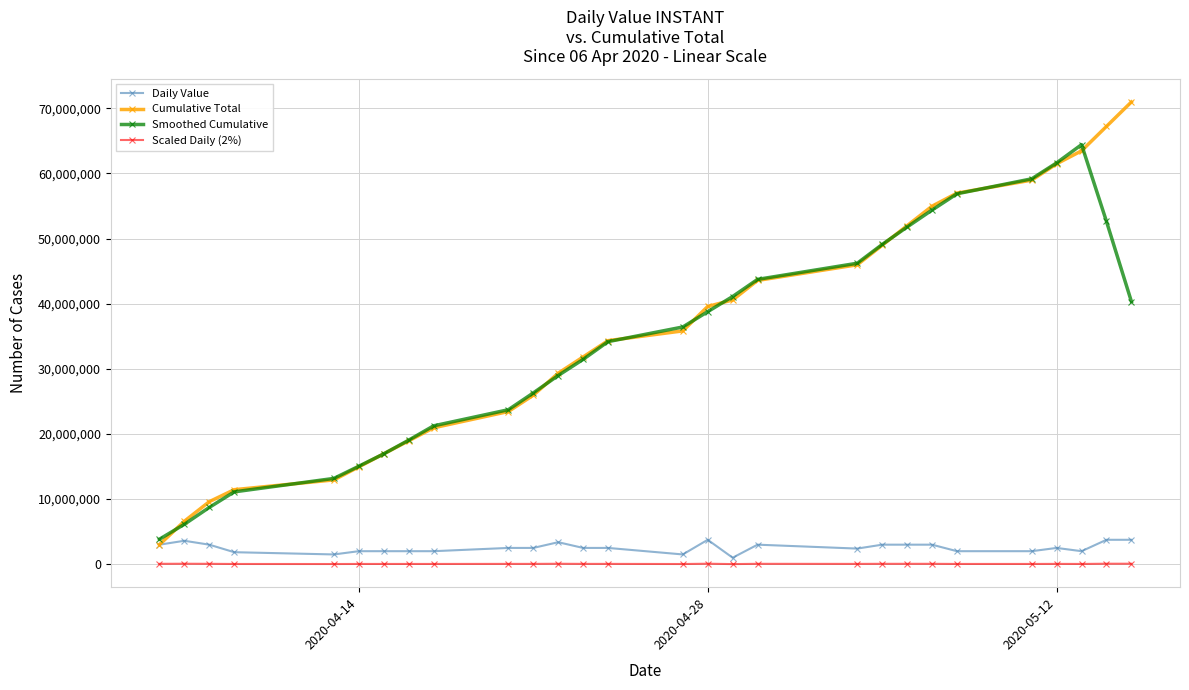

What is the value of the Scaled Daily (2%) point at the 14th from the left?

50000